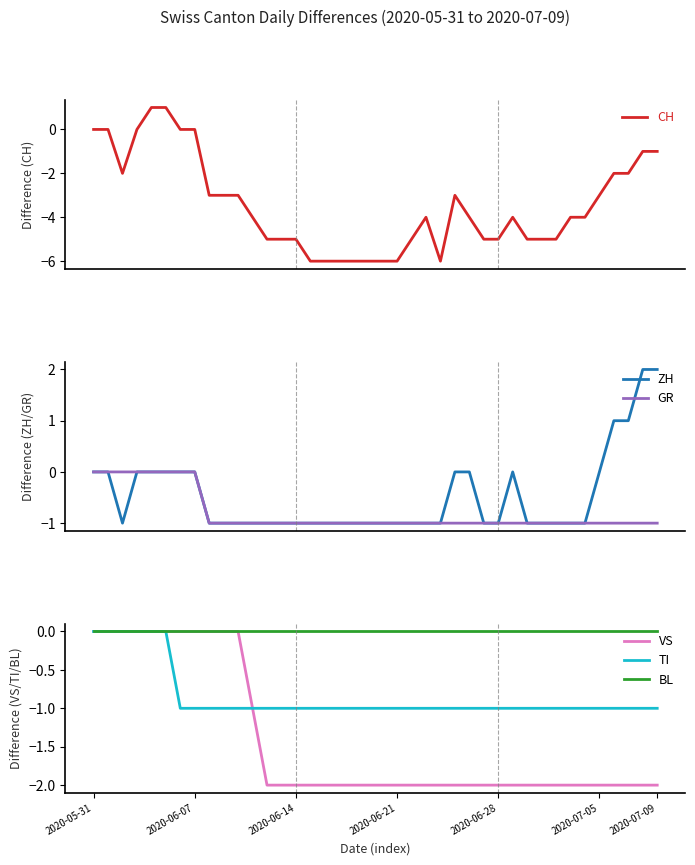

Which series has the widest spread of values?

CH